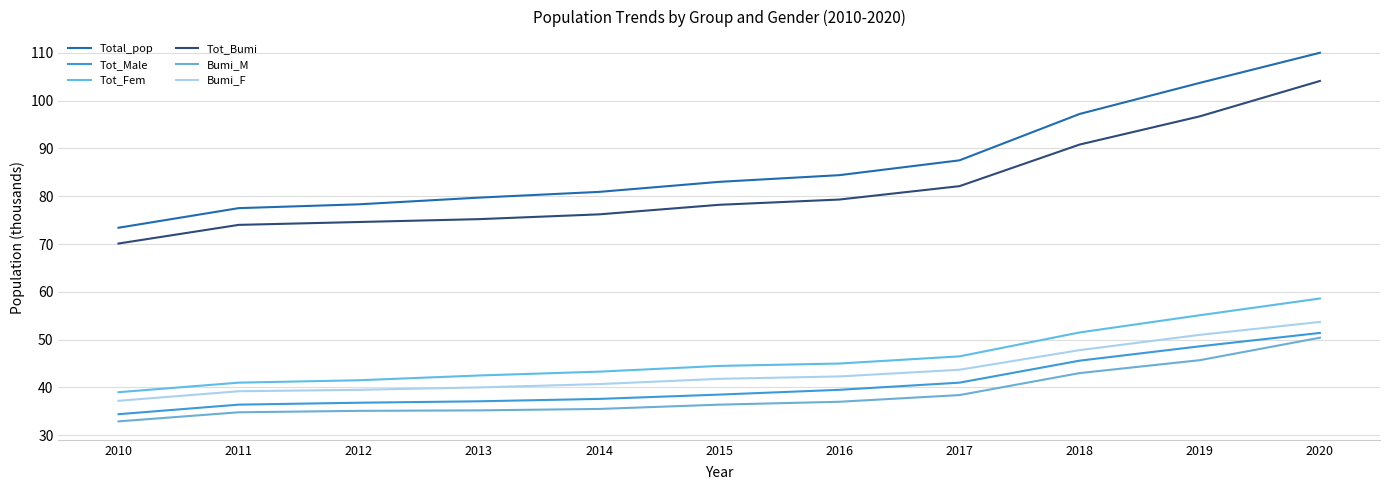

The Bumi_F series shows 28.3 at 2015. True or false?

False